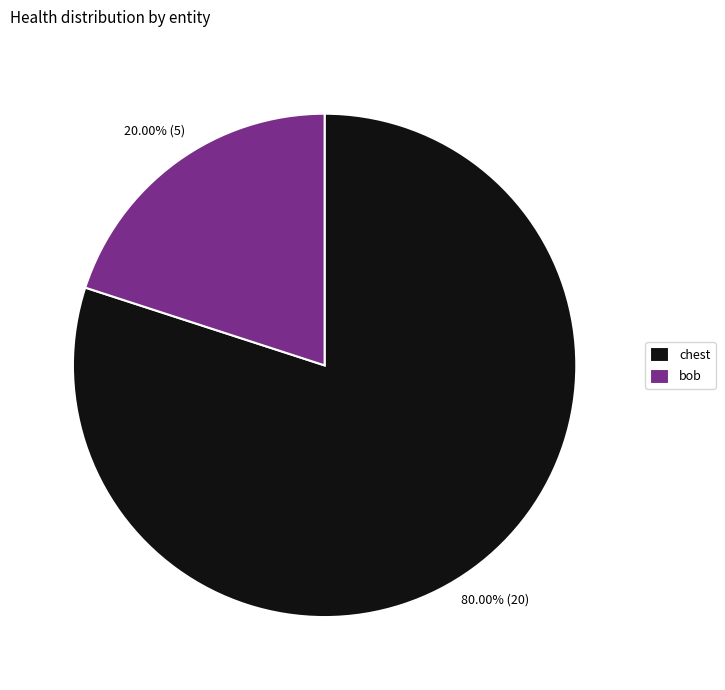

Does chest represent more than half of the total?

Yes